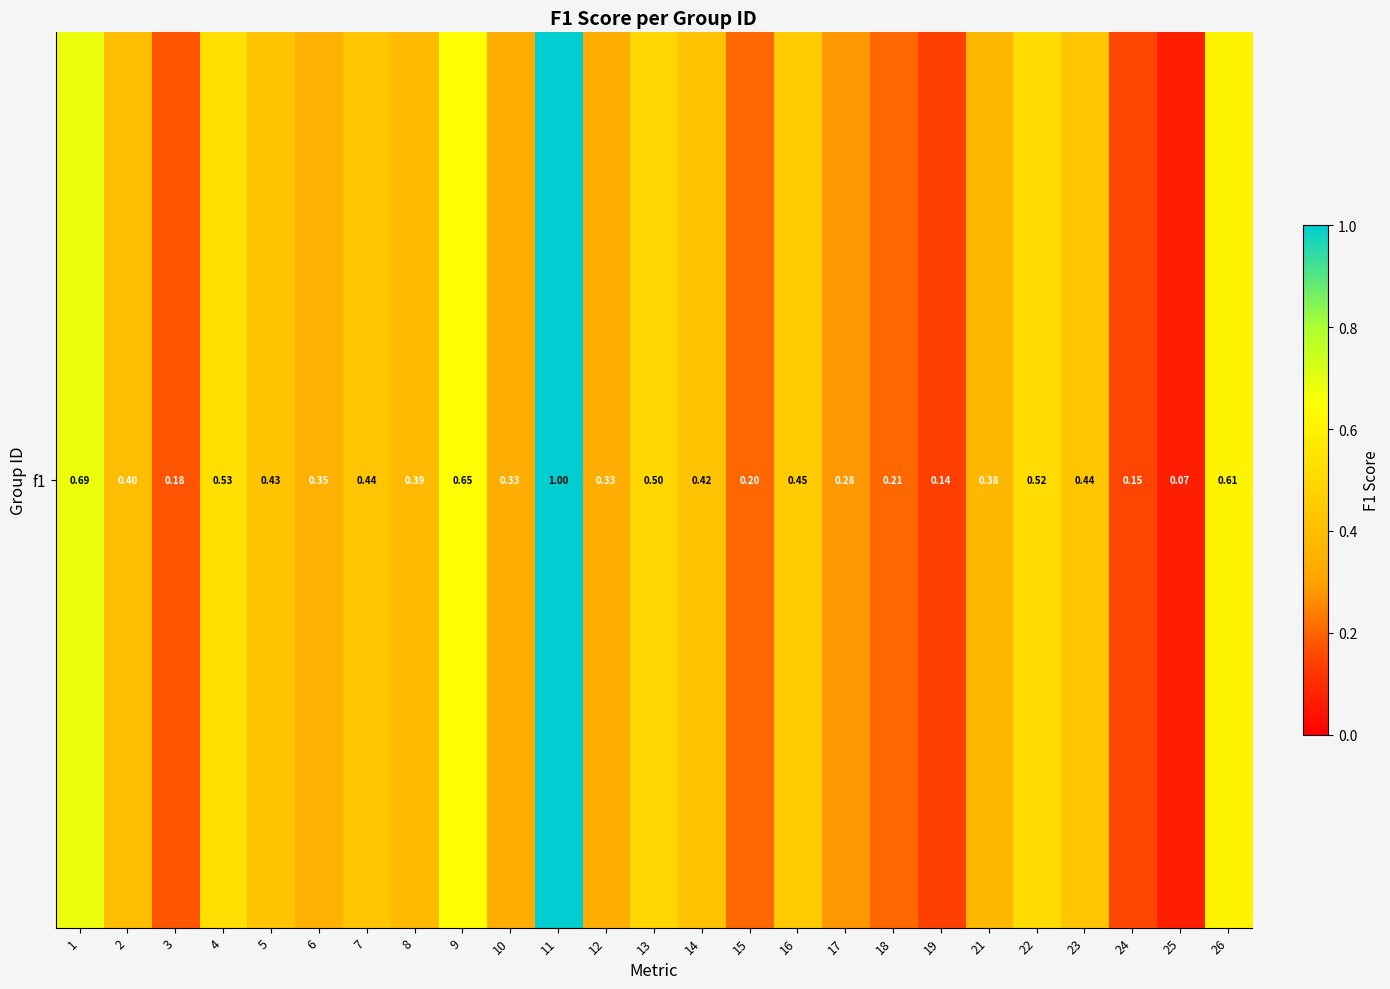

List the labels in order of value, smallest first.

25, 19, 24, 3, 15, 18, 17, 10, 12, 6, 21, 8, 2, 14, 5, 23, 7, 16, 13, 22, 4, 26, 9, 1, 11